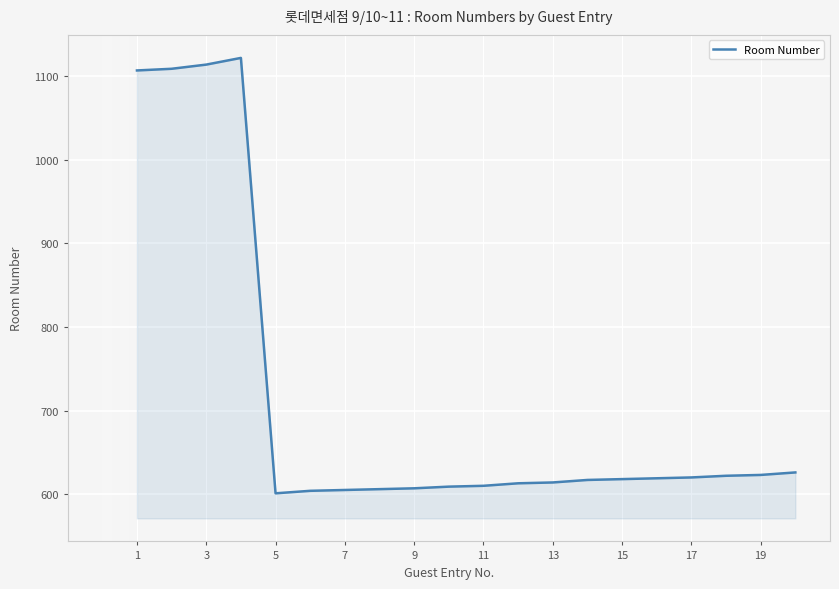

What is the maximum value shown in the chart?

1122